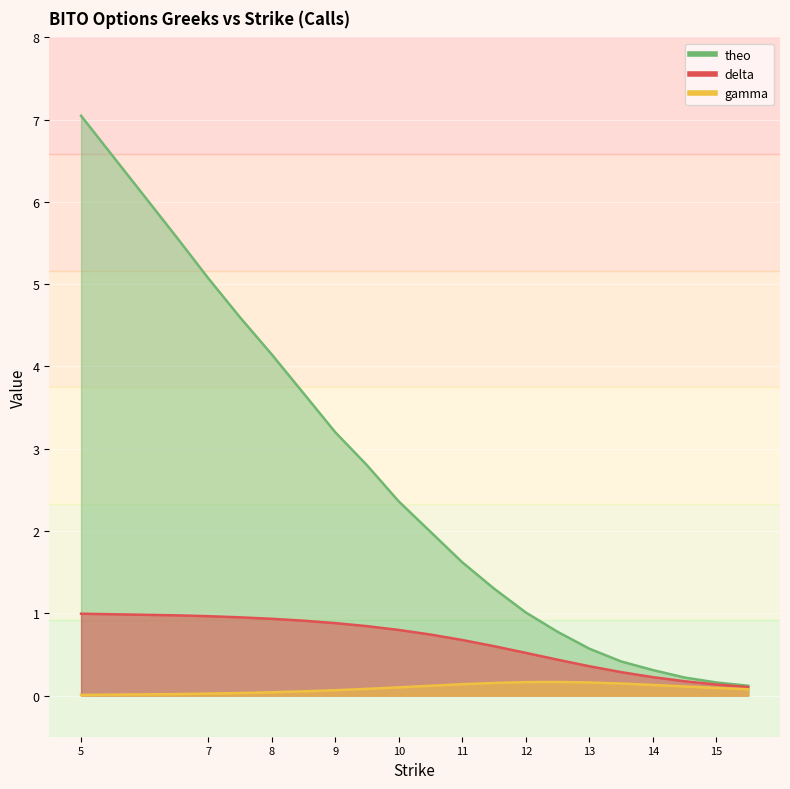

Where is delta nearest to the value 0?

15.5